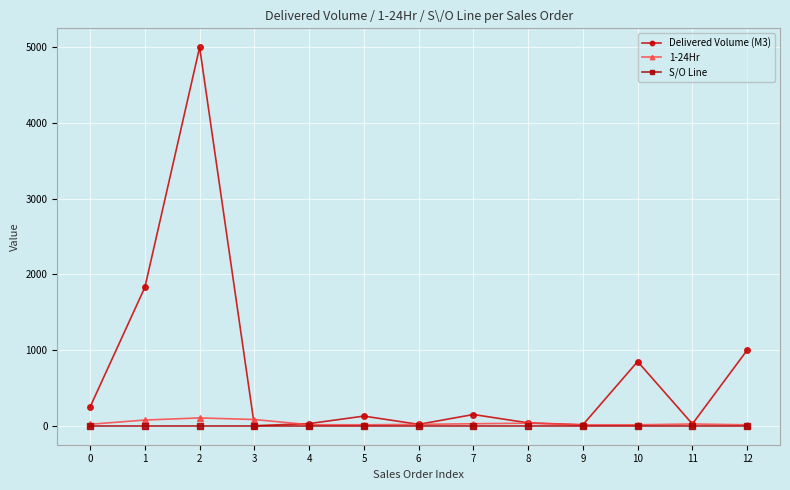

Which series has the largest total across all categories?

Delivered Volume (M3)